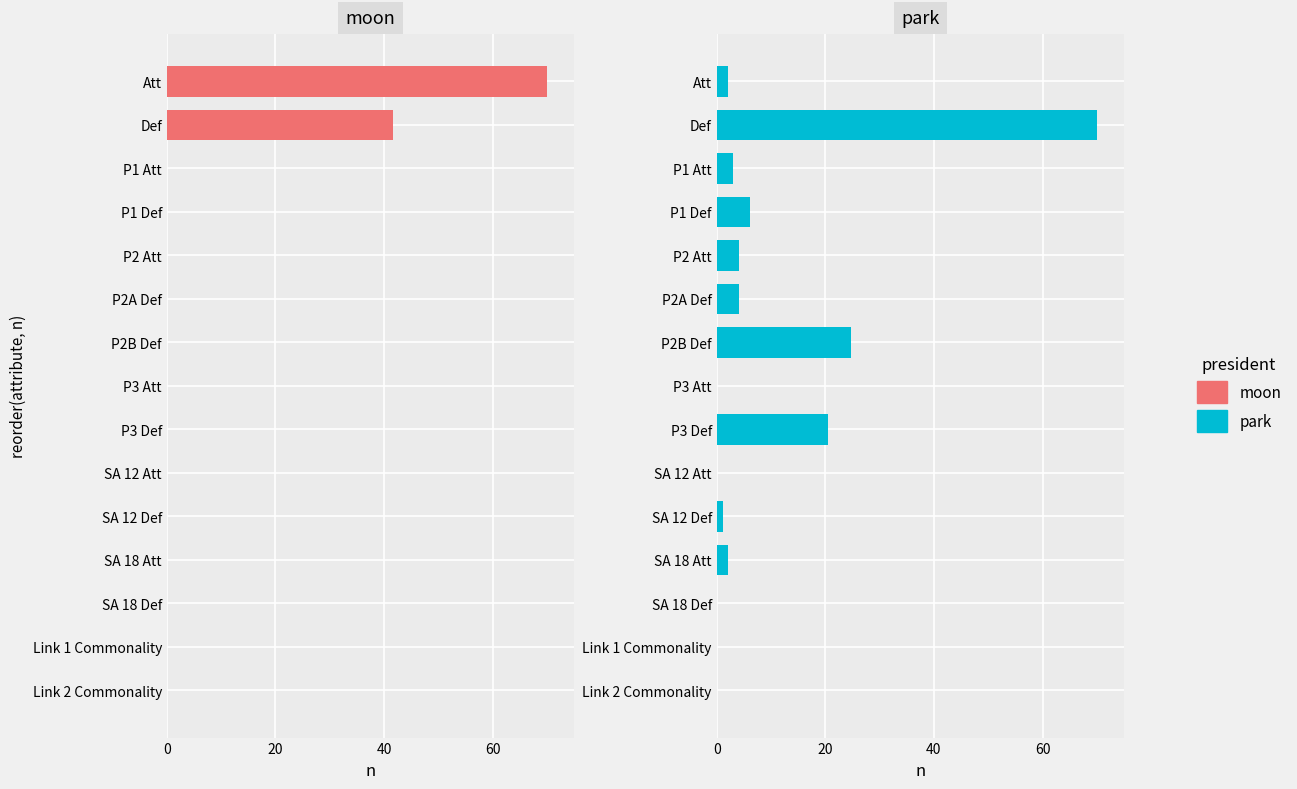

Rank the series by their maximum value, from highest to lowest.

moon, park